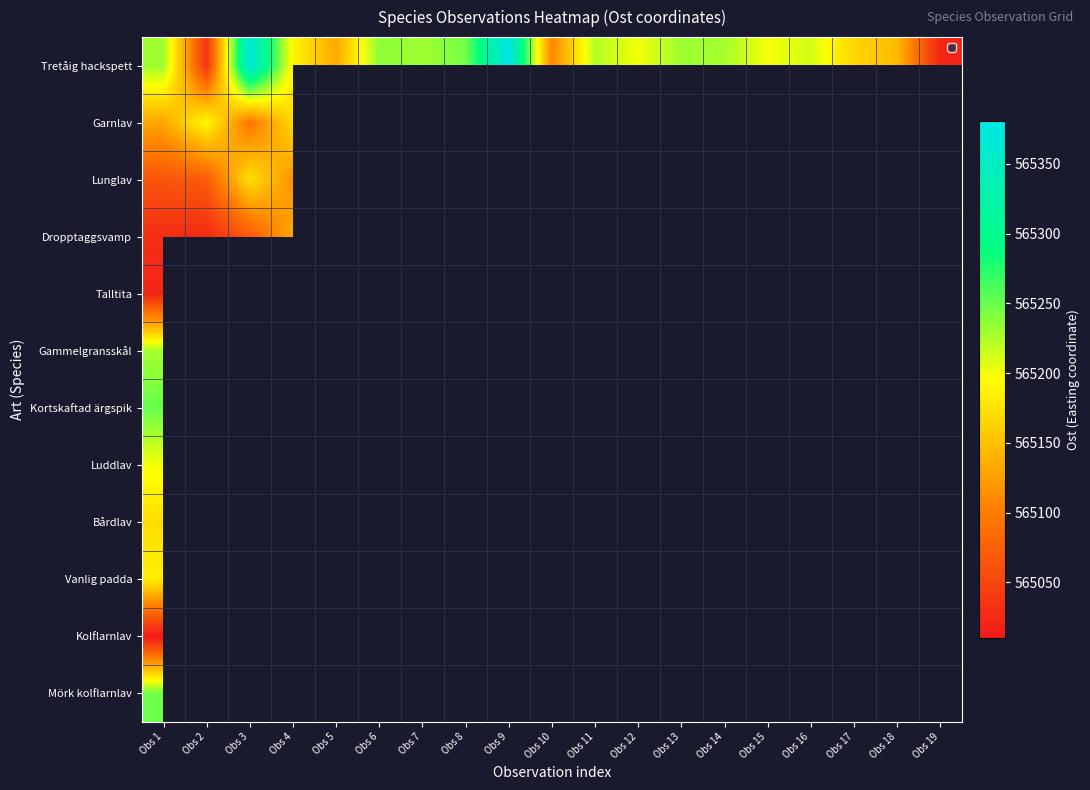

At which category is the sum across all series the highest?

Obs 1